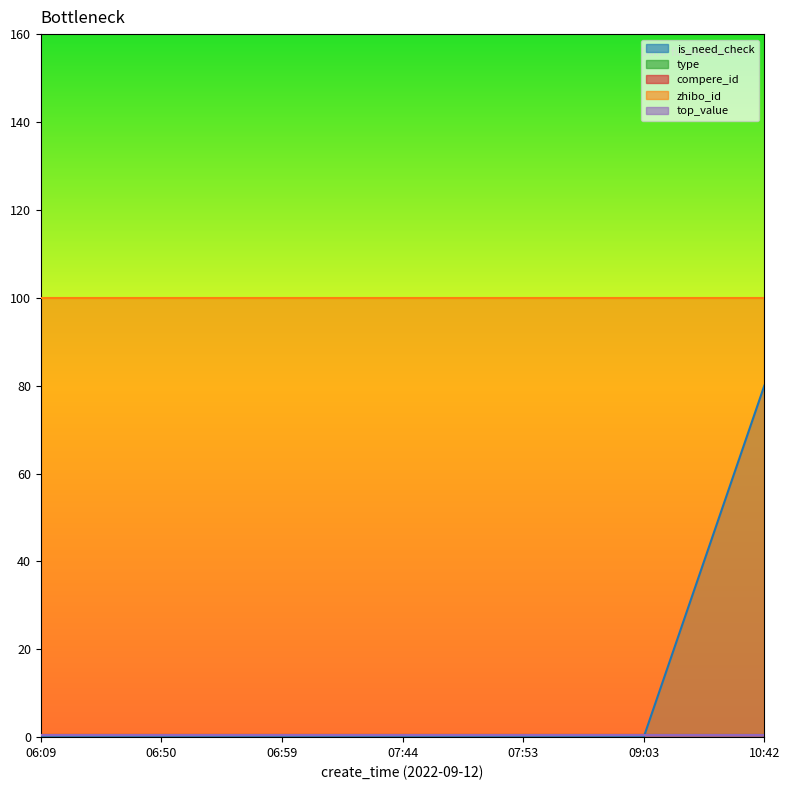

At 06:09, list the series in order from largest to smallest.

zhibo_id, is_need_check, type, compere_id, top_value